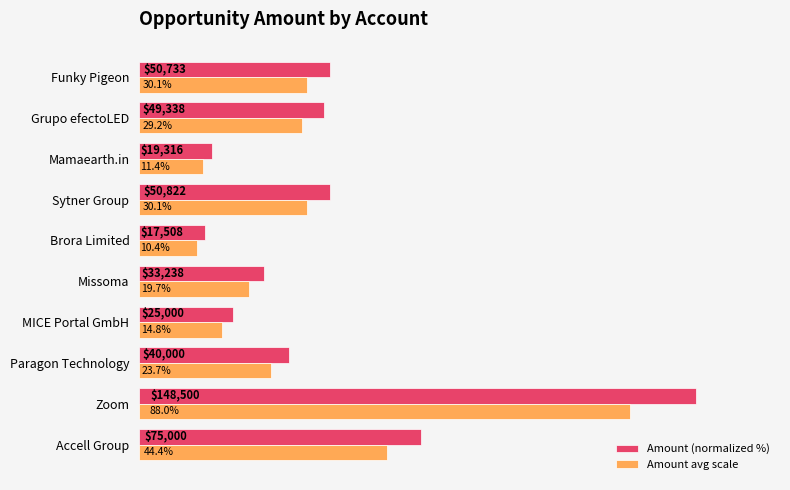

Which category has the lowest value in the Amount avg scale series?

Brora Limited